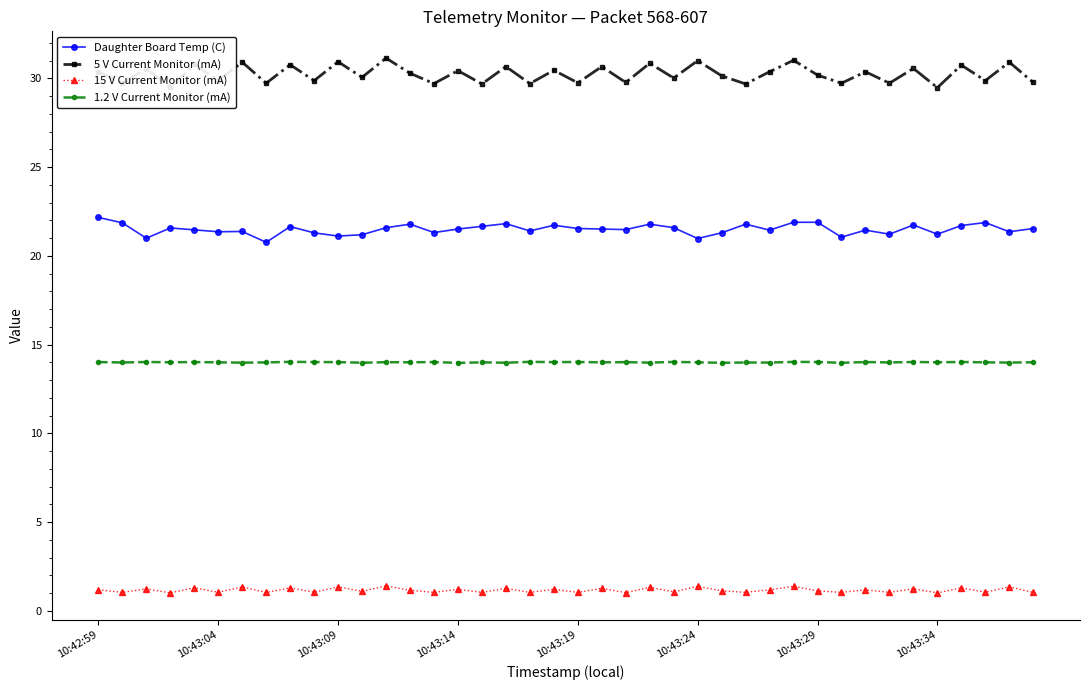

What is the value of the Daughter Board Temp (C) point at the 37th from the left?

21.7